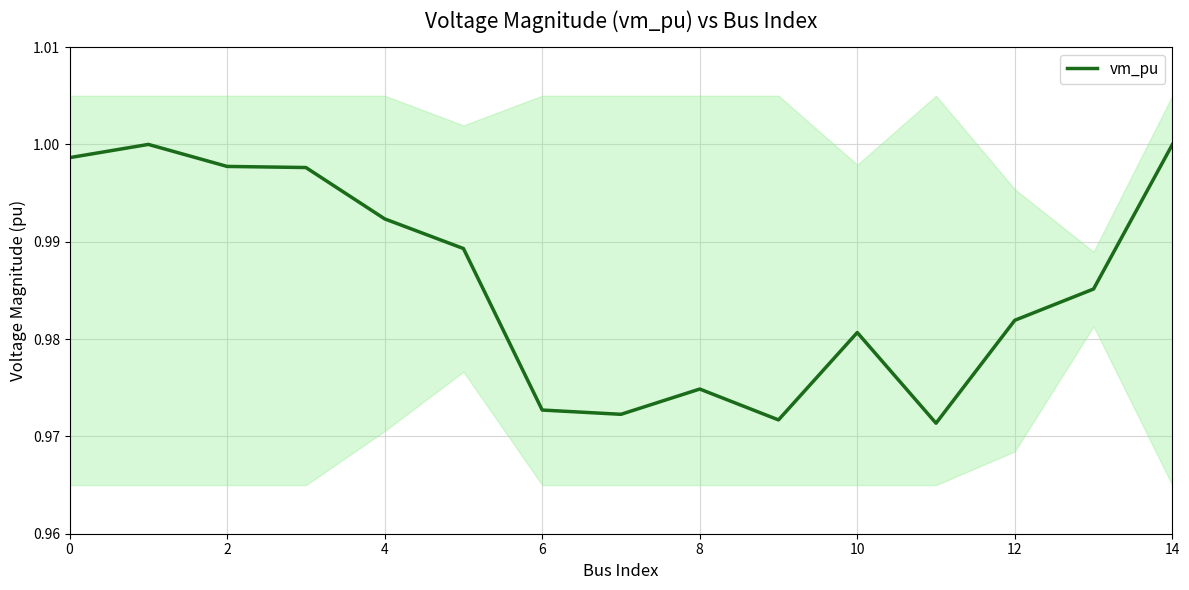

What is the sum of all values?

14.8